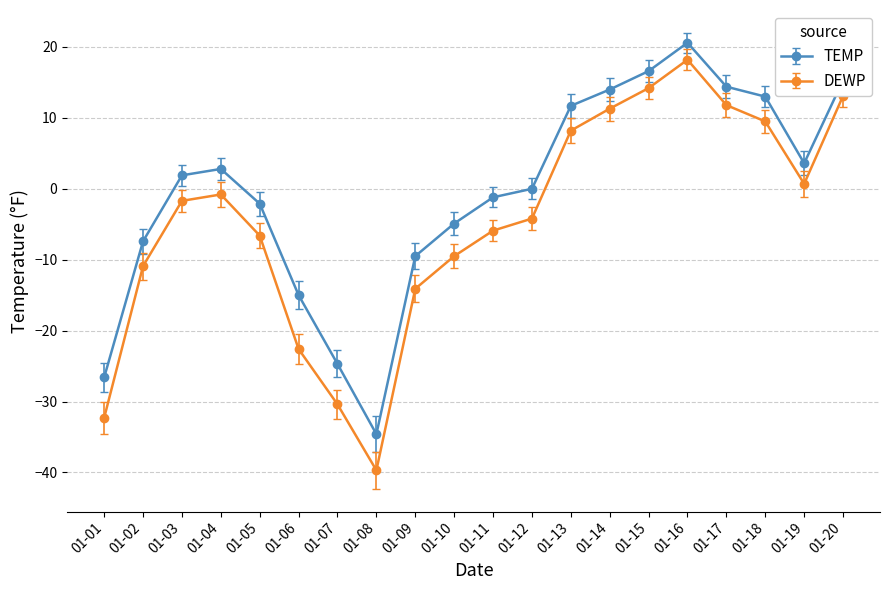

What is the difference between the maximum and minimum values in the DEWP series?

57.9